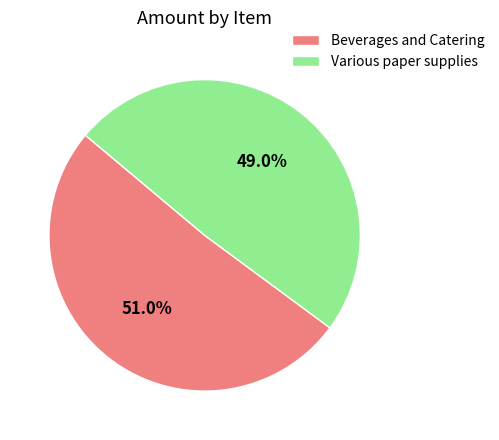

To the nearest percent, what portion does Beverages and Catering represent?

51%